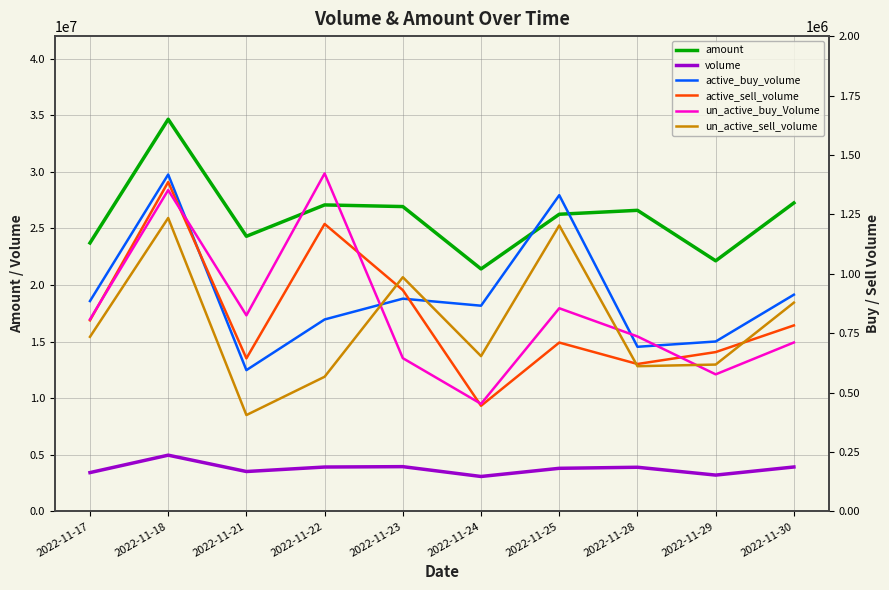

Reading left to right, list all the values displayed in this chart.

amount: 2022-11-17=23719883	2022-11-18=34652879	2022-11-21=24310595	2022-11-22=27081455	2022-11-23=26936451	2022-11-24=21424222	2022-11-25=26258194	2022-11-28=26604220	2022-11-29=22143171	2022-11-30=27260344
volume: 2022-11-17=3427110	2022-11-18=4966701	2022-11-21=3522239	2022-11-22=3918400	2022-11-23=3952650	2022-11-24=3083400	2022-11-25=3805502	2022-11-28=3898600	2022-11-29=3206600	2022-11-30=3923403
active_buy_volume: 2022-11-17=885000	2022-11-18=1417601	2022-11-21=594400	2022-11-22=807600	2022-11-23=895100	2022-11-24=865500	2022-11-25=1330500	2022-11-28=692600	2022-11-29=714900	2022-11-30=911900
active_sell_volume: 2022-11-17=803900	2022-11-18=1385798	2022-11-21=643900	2022-11-22=1209500	2022-11-23=931100	2022-11-24=444300	2022-11-25=710400	2022-11-28=620200	2022-11-29=670300	2022-11-30=782590
un_active_buy_Volume: 2022-11-17=808200	2022-11-18=1352100	2022-11-21=824939	2022-11-22=1422000	2022-11-23=644700	2022-11-24=452500	2022-11-25=854802	2022-11-28=736100	2022-11-29=576600	2022-11-30=710798
un_active_sell_volume: 2022-11-17=734510	2022-11-18=1234603	2022-11-21=405300	2022-11-22=566500	2022-11-23=985400	2022-11-24=653300	2022-11-25=1203302	2022-11-28=610900	2022-11-29=617800	2022-11-30=878502